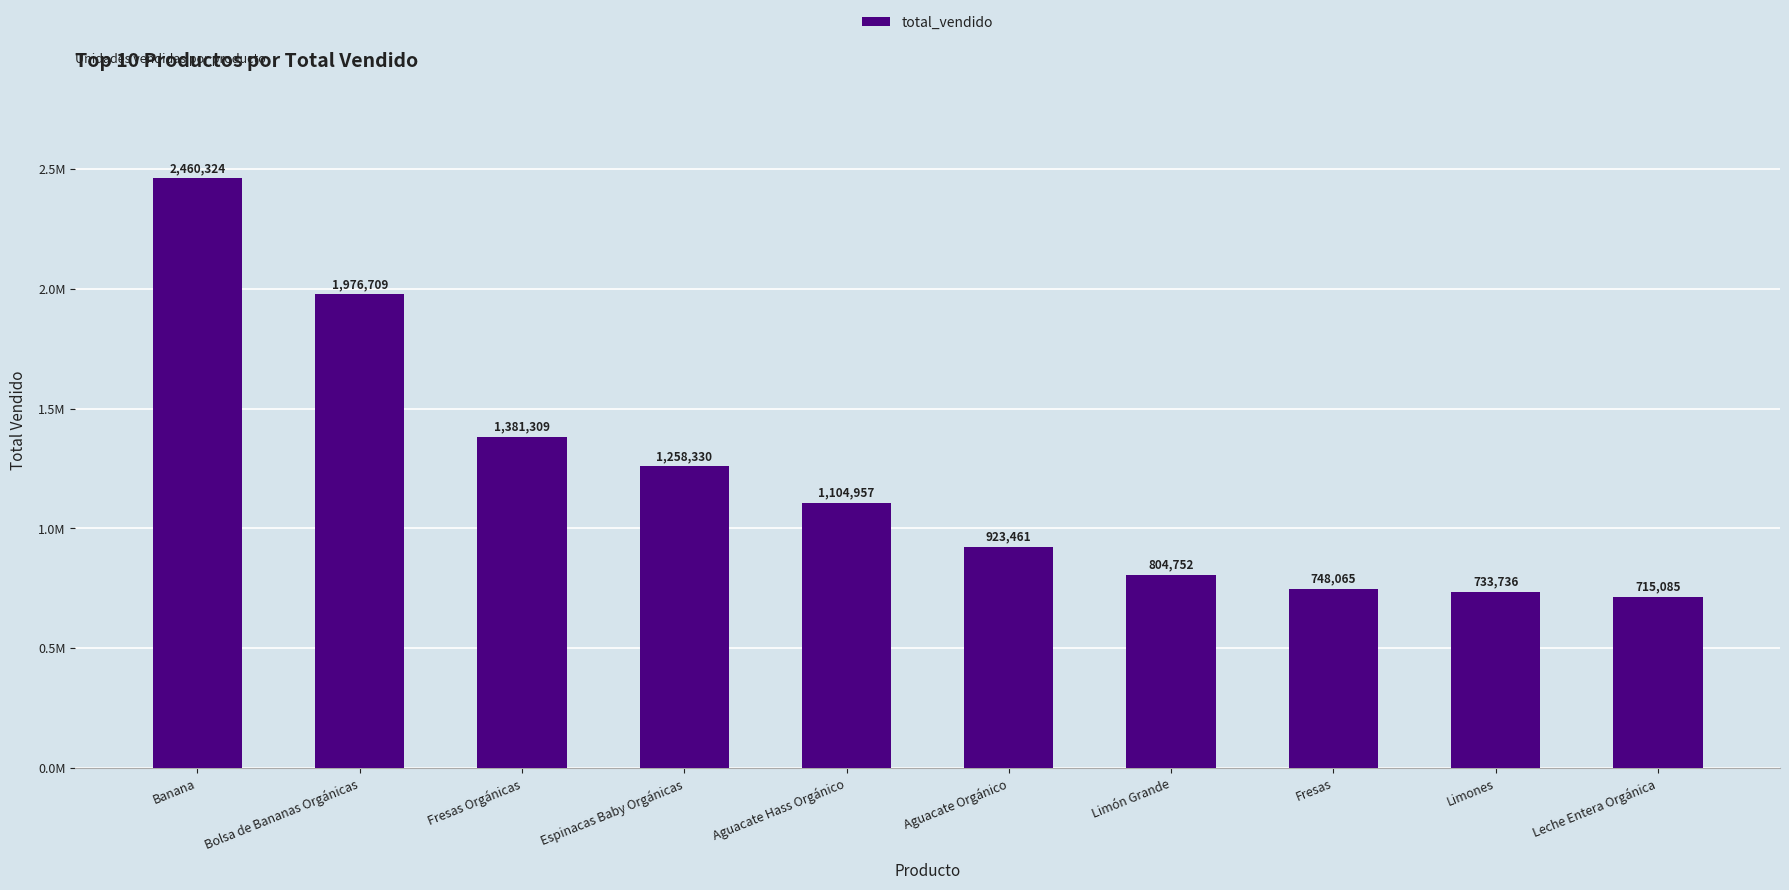

Does the chart contain any negative values?

No